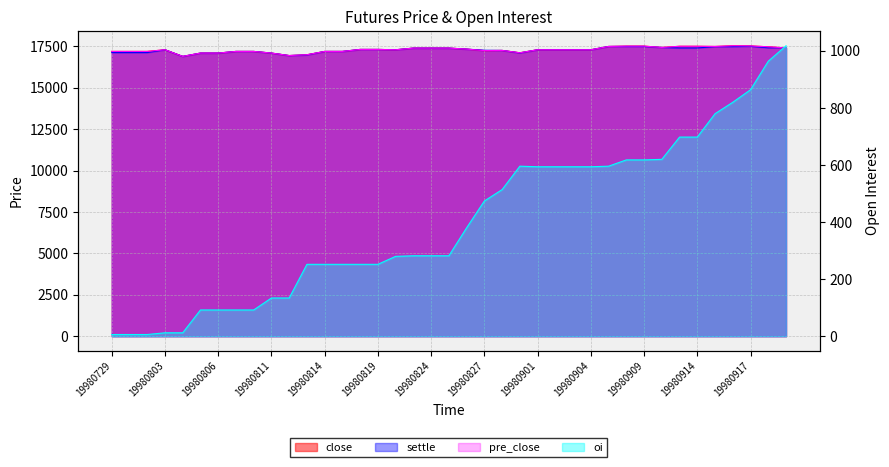

What is the difference between the pre_close values at 19980821 and 19980827?

150